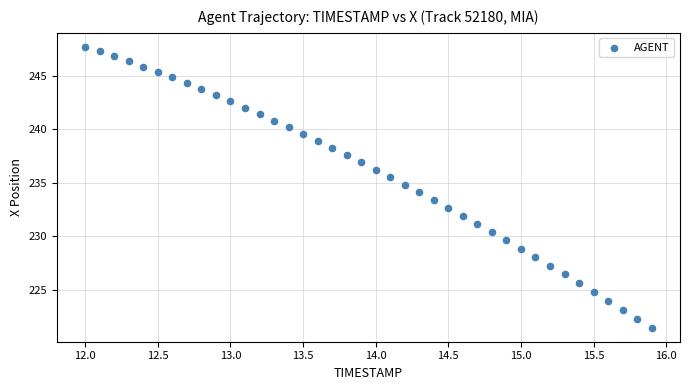

What is the range of X values (max minus min)?

3.9